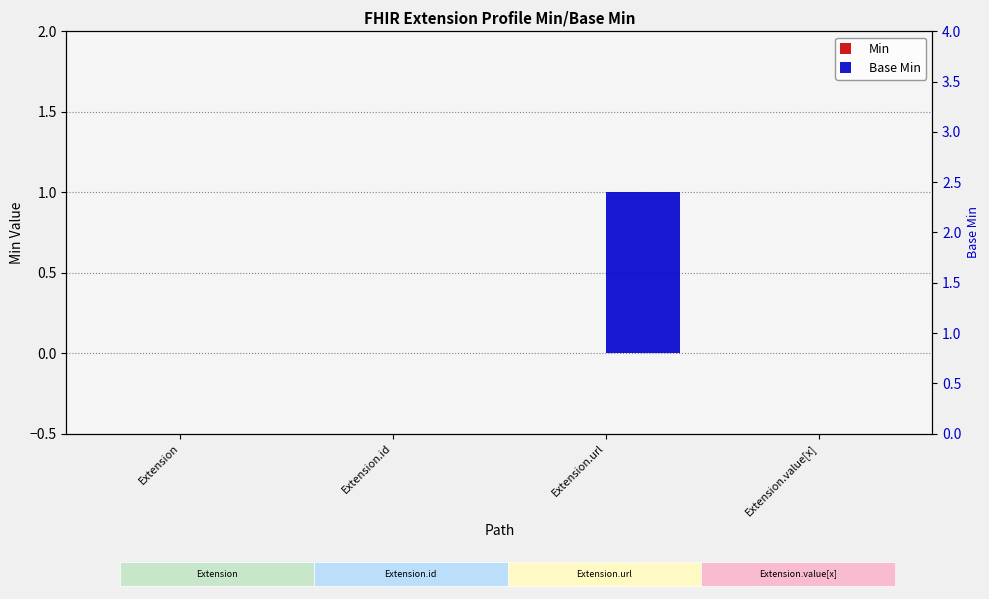

Which series has the largest range (max minus min)?

Base Min